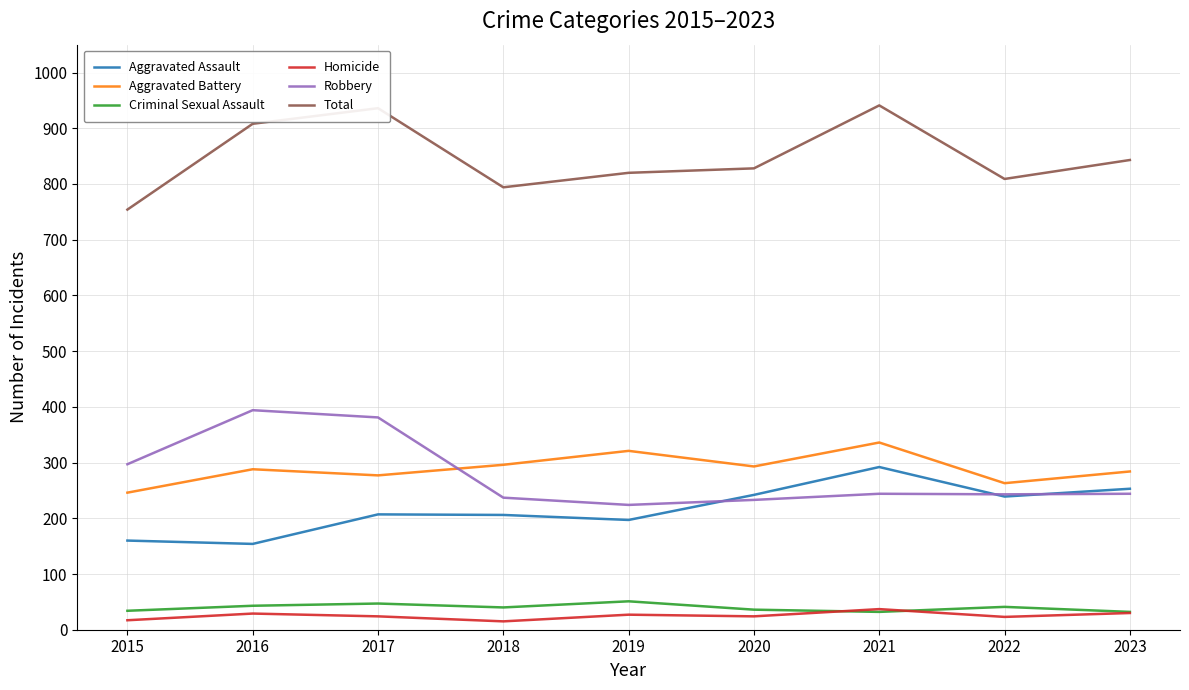

In Total, how many points are higher than both neighbors (excluding endpoints)?

2